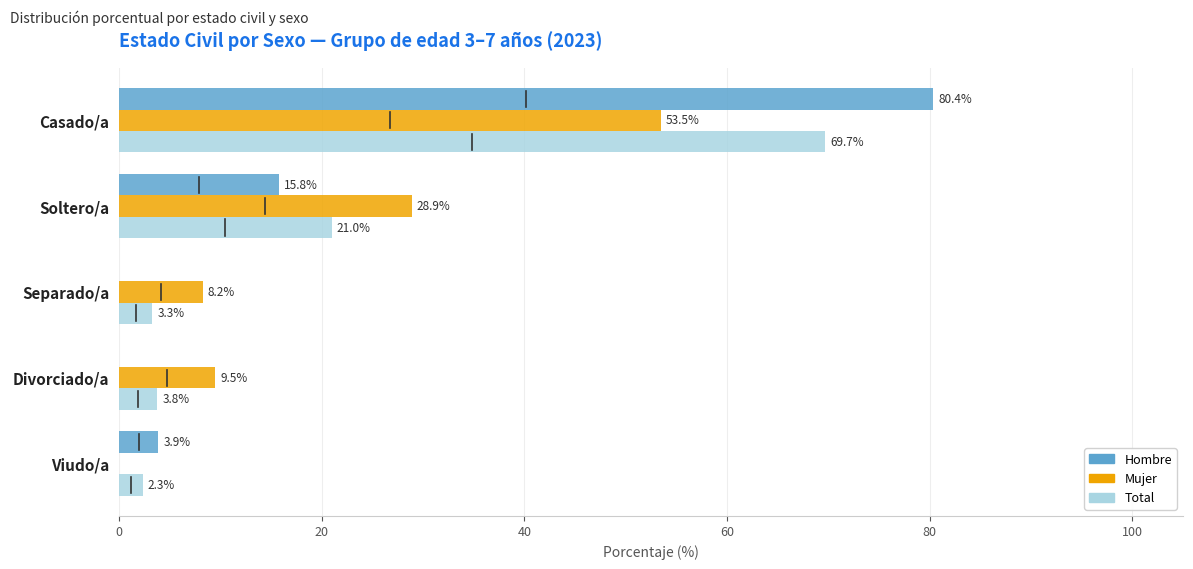

How many data points in Total are above 3?

4